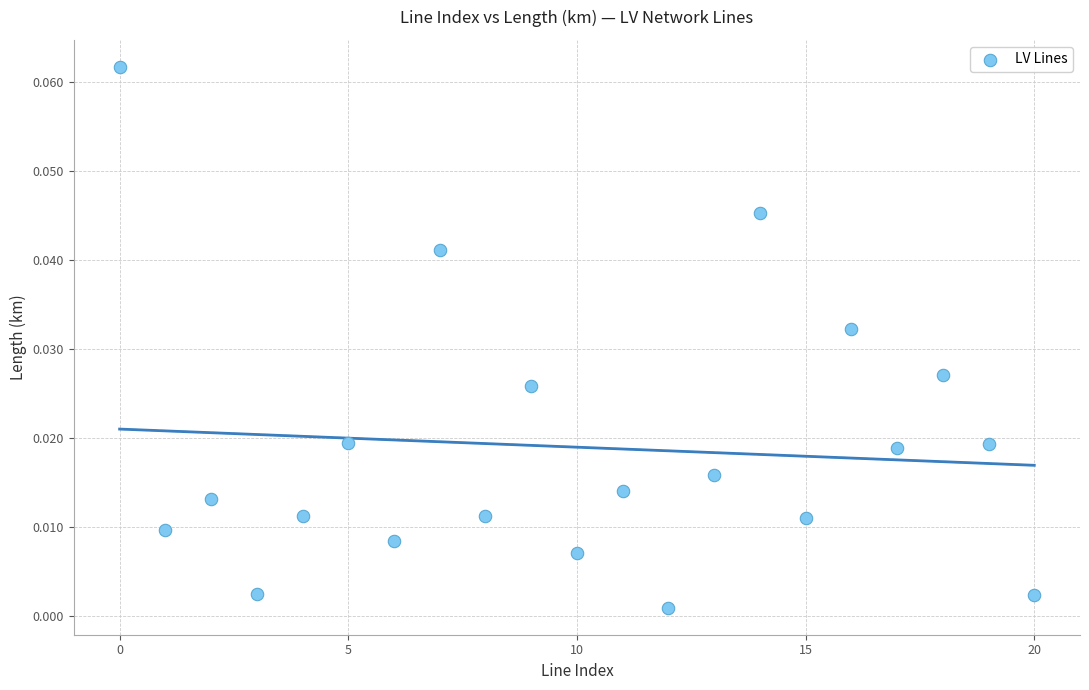

How many points are shown in the scatter plot?

21